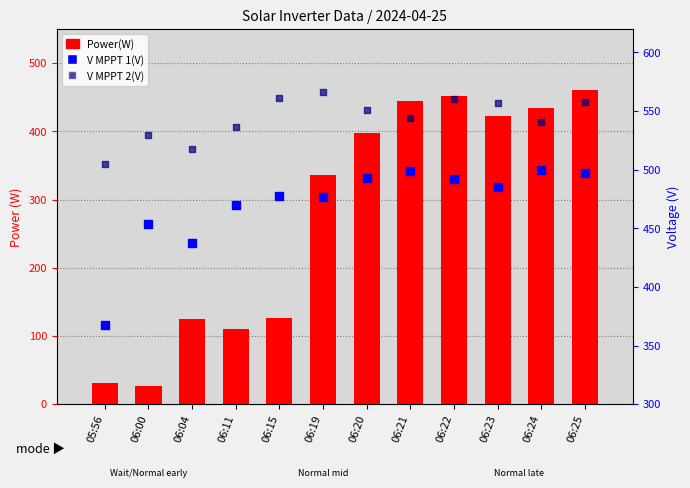

Which series contains the lowest Y value?

Power(W)